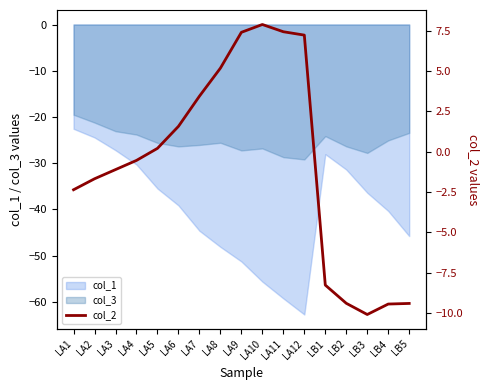

What position from the left is LA1?

1